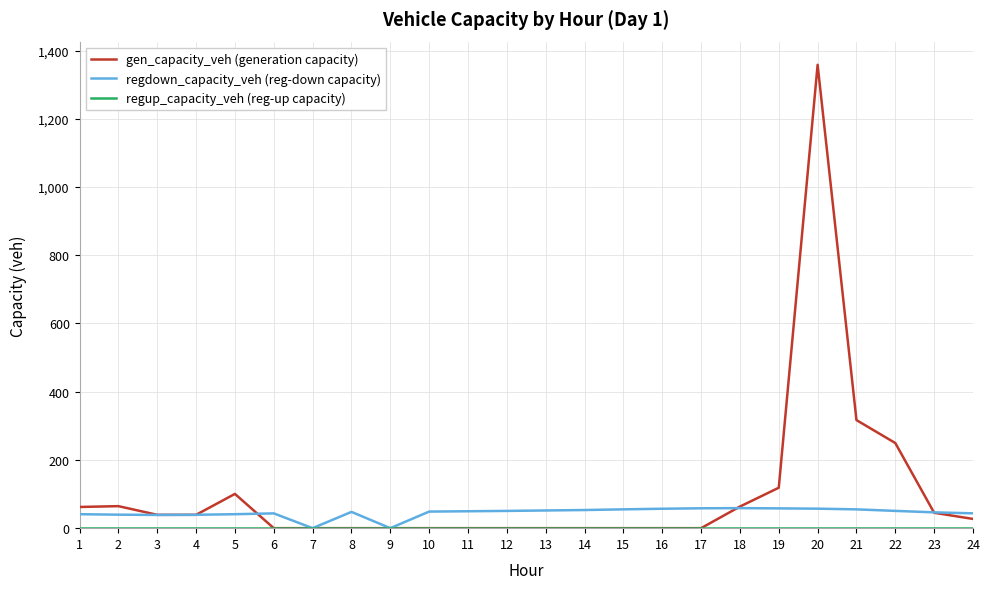

Which series has the largest total across all categories?

gen_capacity_veh (generation capacity)